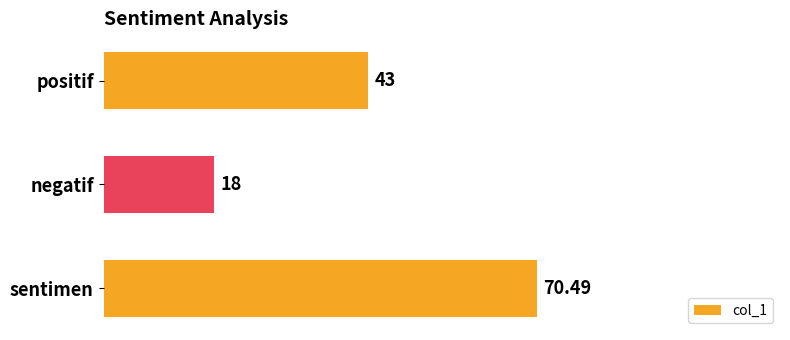

How many distinct data groups are displayed?

1